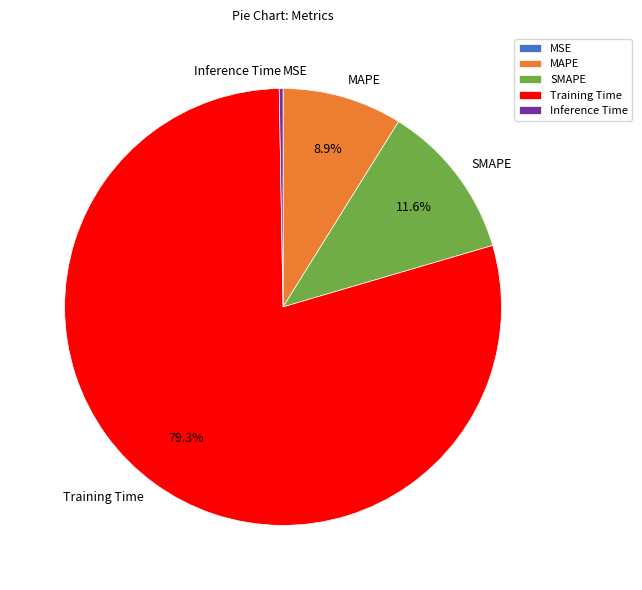

To the nearest percent, what is the average slice percentage?

20%